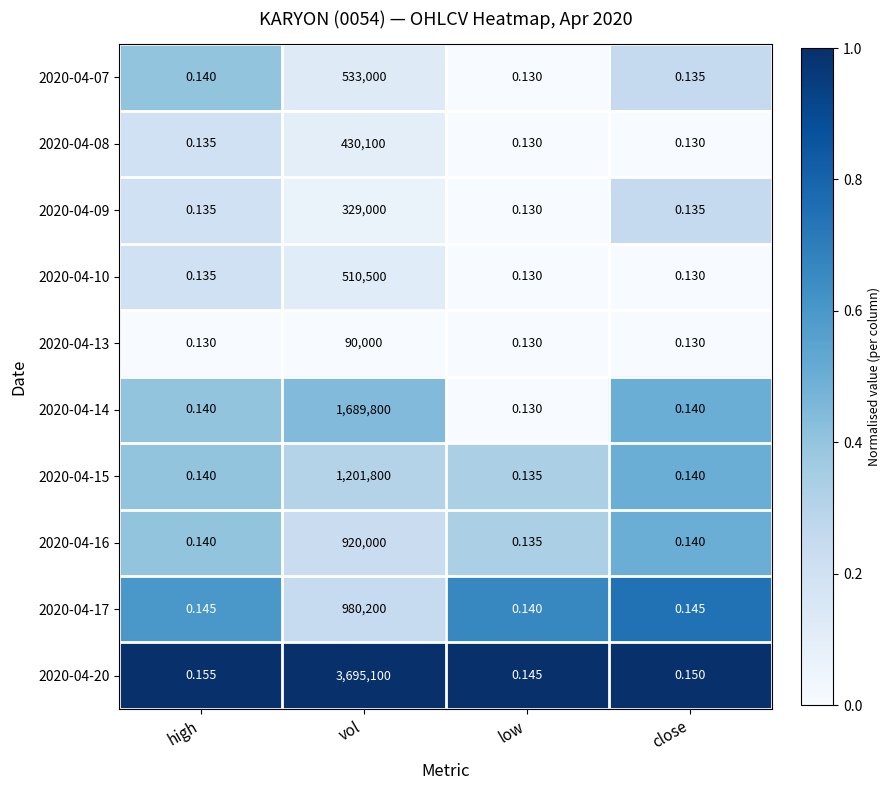

Rank the series at vol from highest to lowest value.

2020-04-20, 2020-04-14, 2020-04-15, 2020-04-17, 2020-04-16, 2020-04-07, 2020-04-10, 2020-04-08, 2020-04-09, 2020-04-13